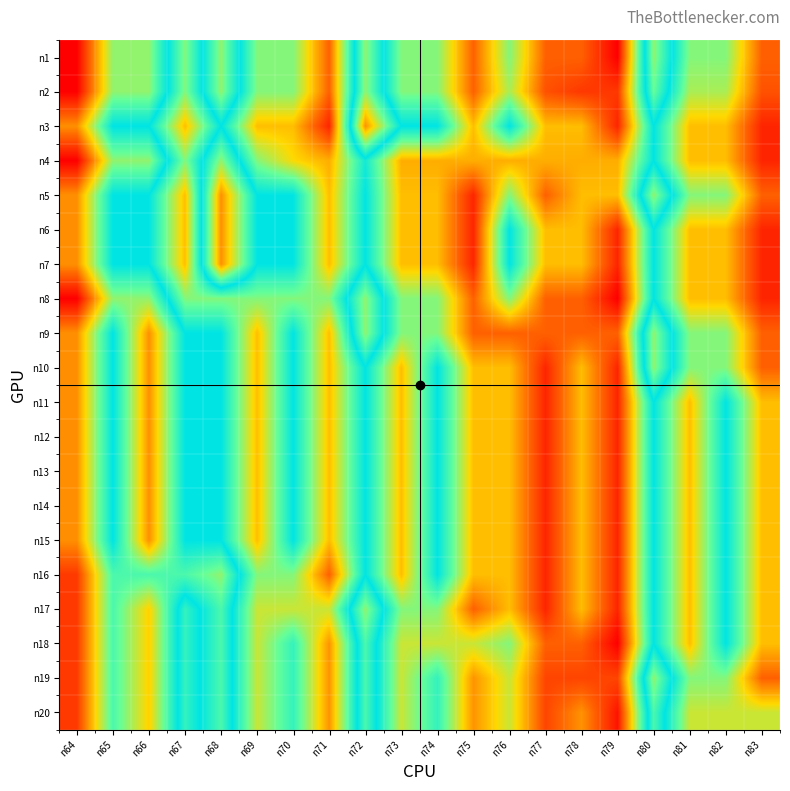

Count the number of categories in the chart.

20